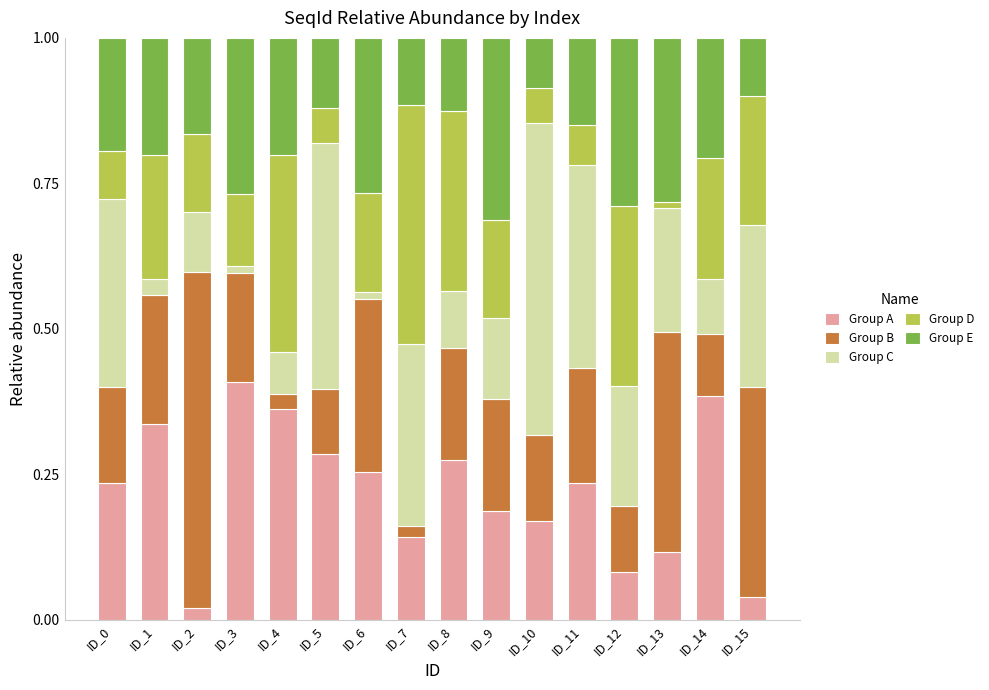

Is it true that Group A equals 0.5 at ID_5?

False